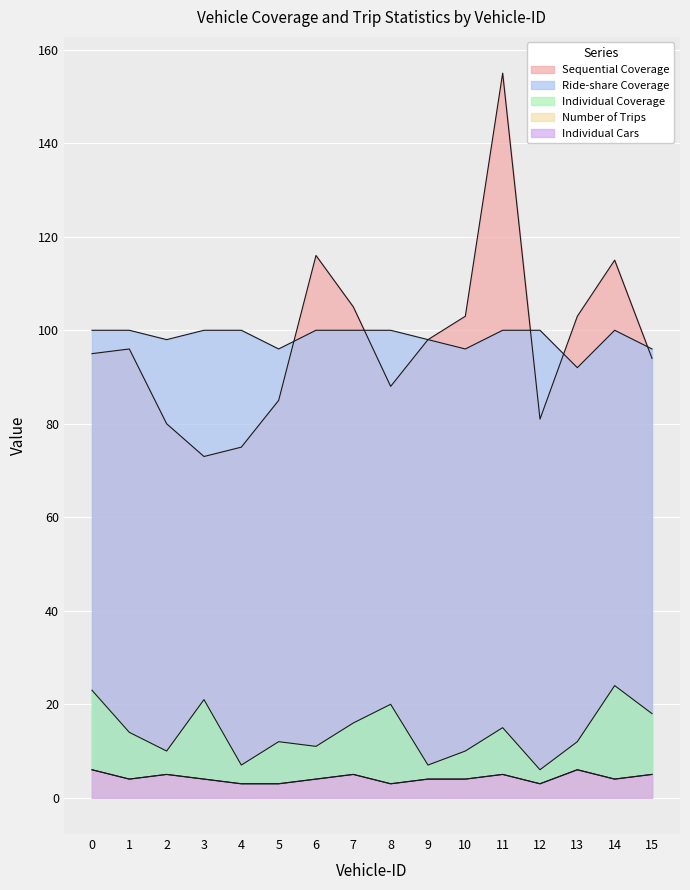

How many lines are shown in the chart?

5